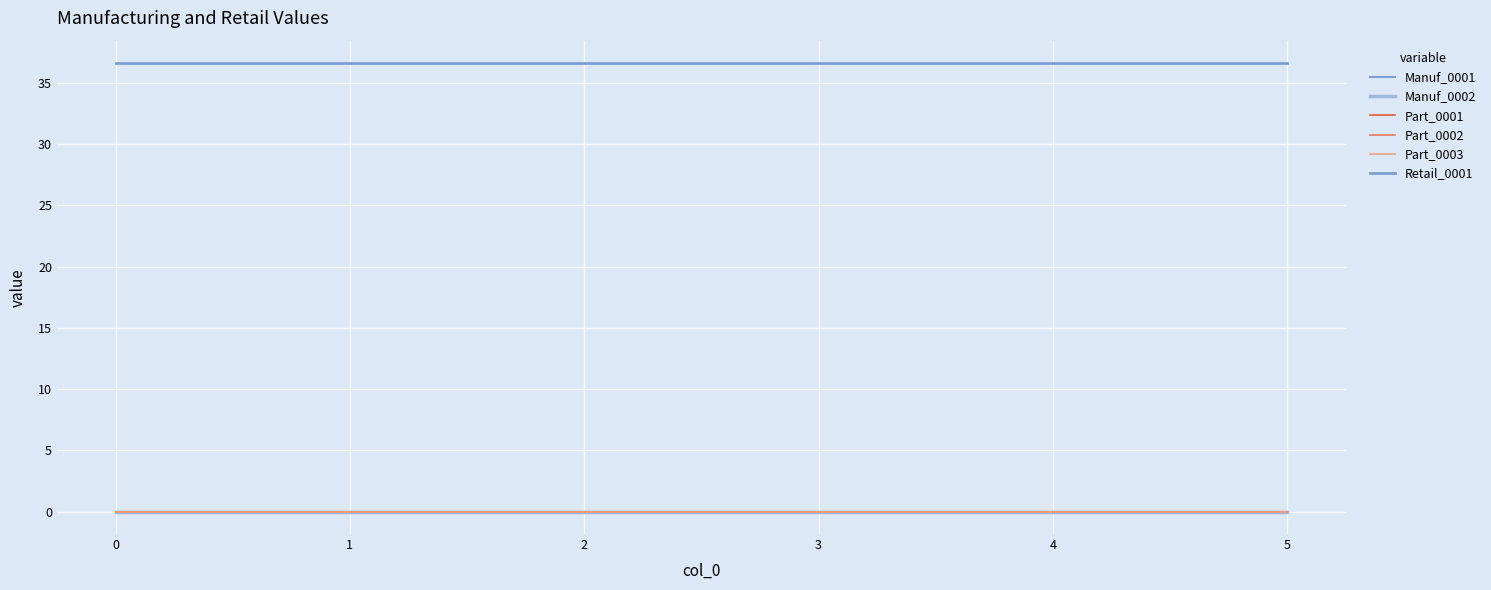

Is this an area chart (filled region under the line)?

No